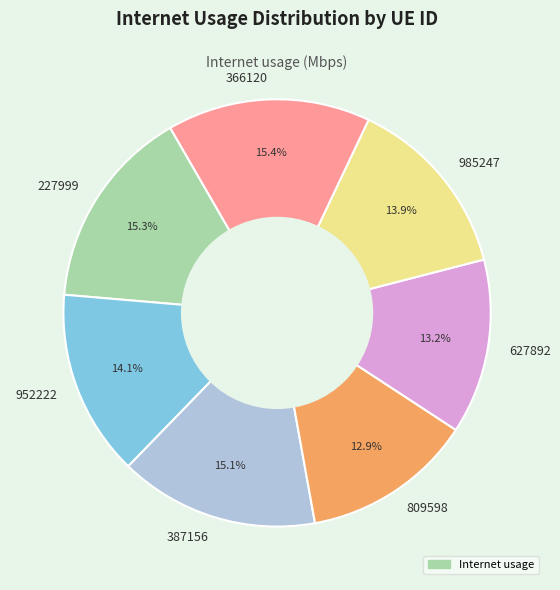

What is the total percentage of 809598 and 366120?

28.3%